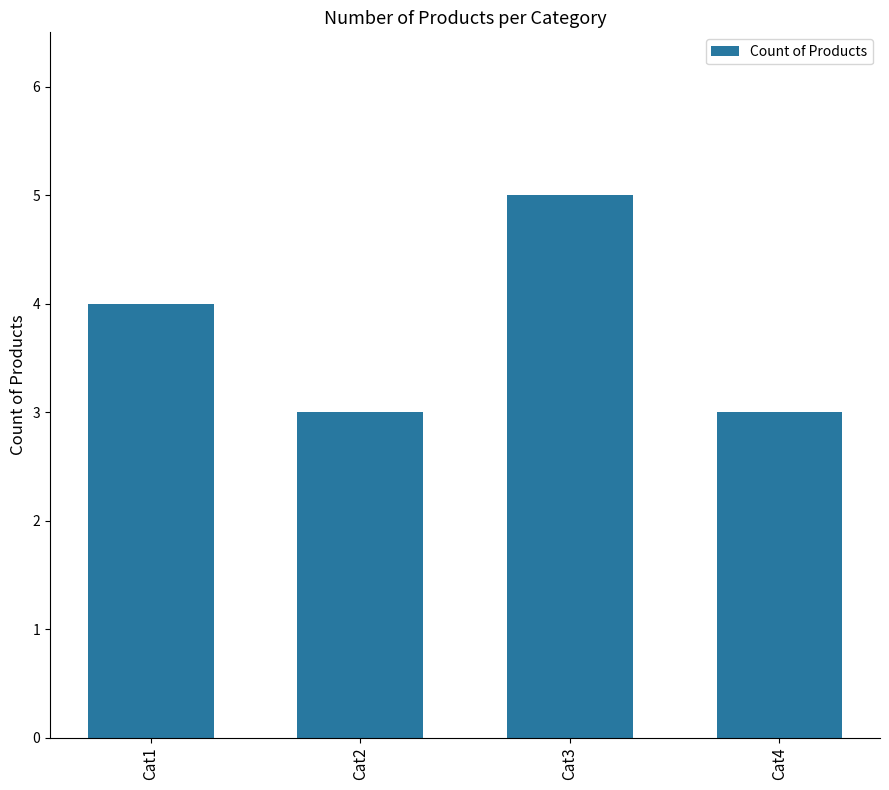

How many values are below 4?

2